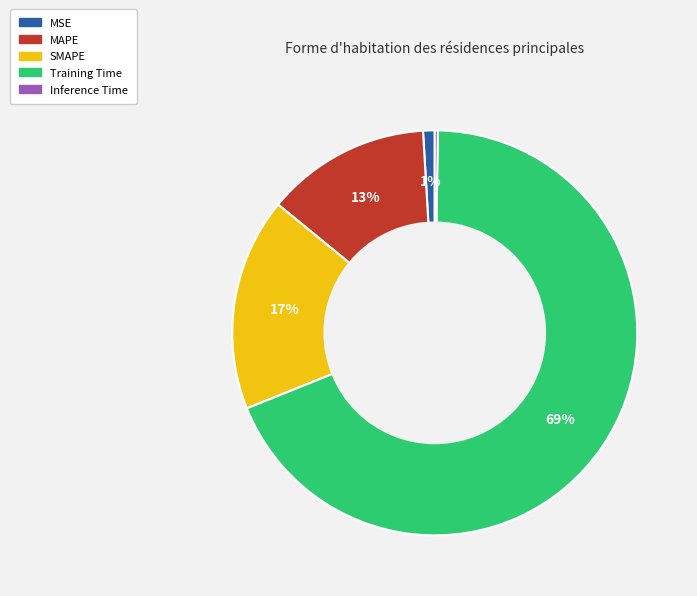

Which category has the biggest portion of the pie?

Training Time